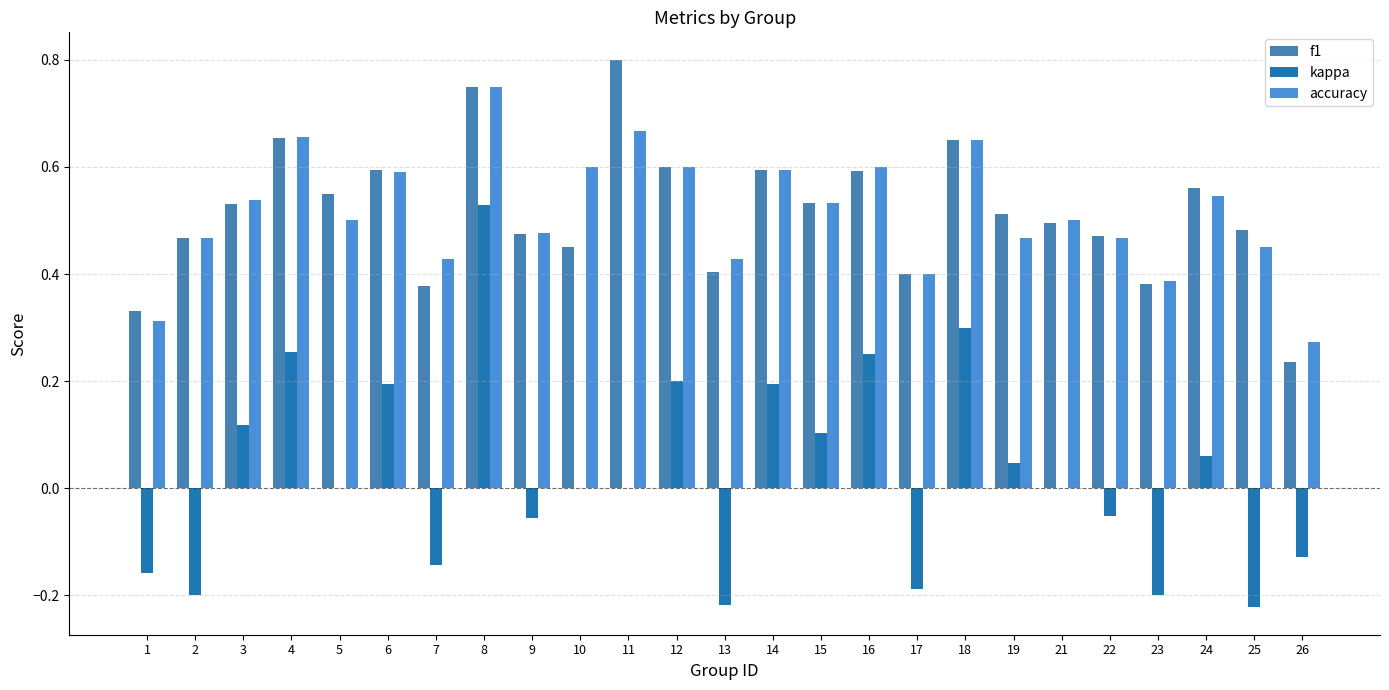

Is it true that kappa equals 0.1 at 12?

False